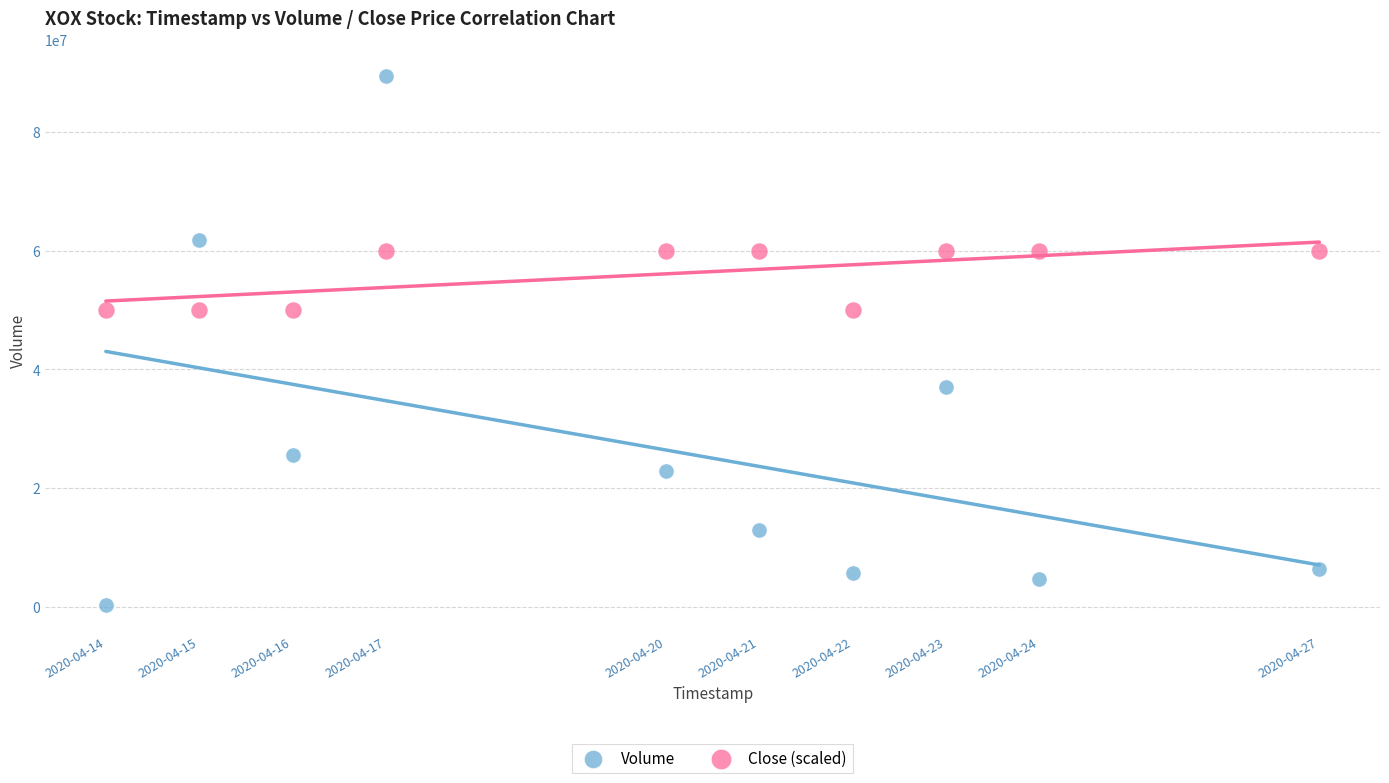

What are all the series names shown in the legend?

Volume, Close (scaled)